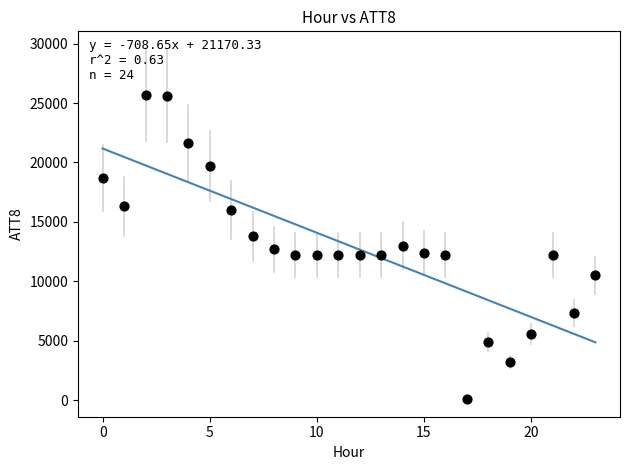

What is the range of Y values (max minus min)?

25600